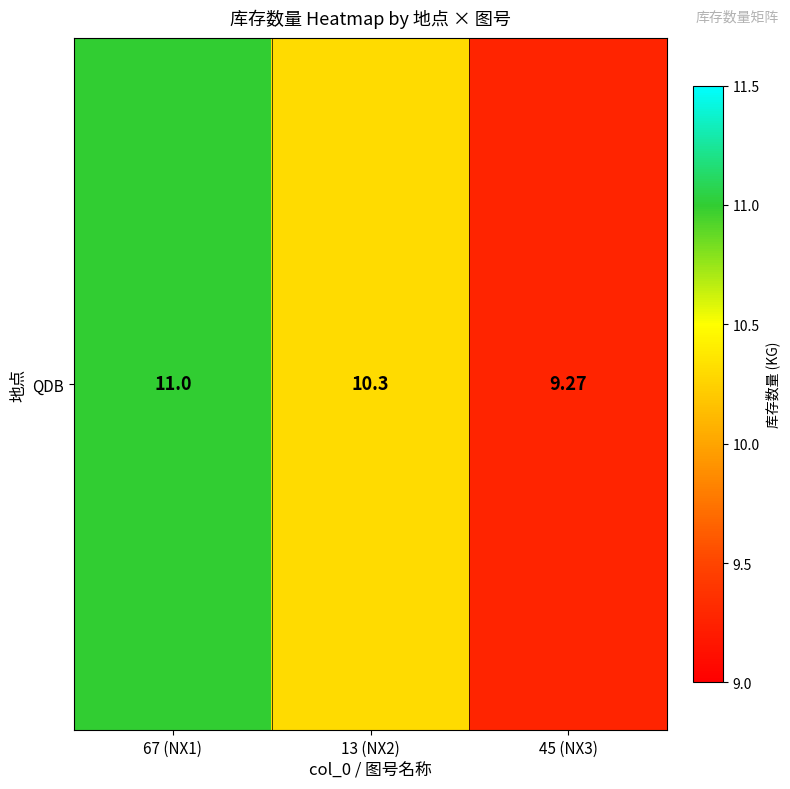

Reading left to right, list all the values displayed in this chart.

67 (NX1)=11.0	13 (NX2)=10.3	45 (NX3)=9.3